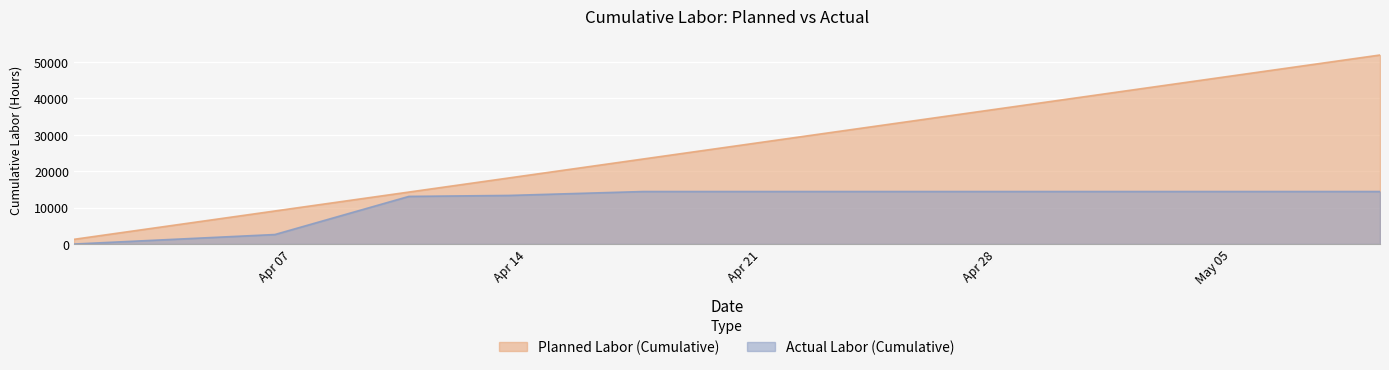

What are all the series names shown in the legend?

Planned Labor (Cumulative), Actual Labor (Cumulative)